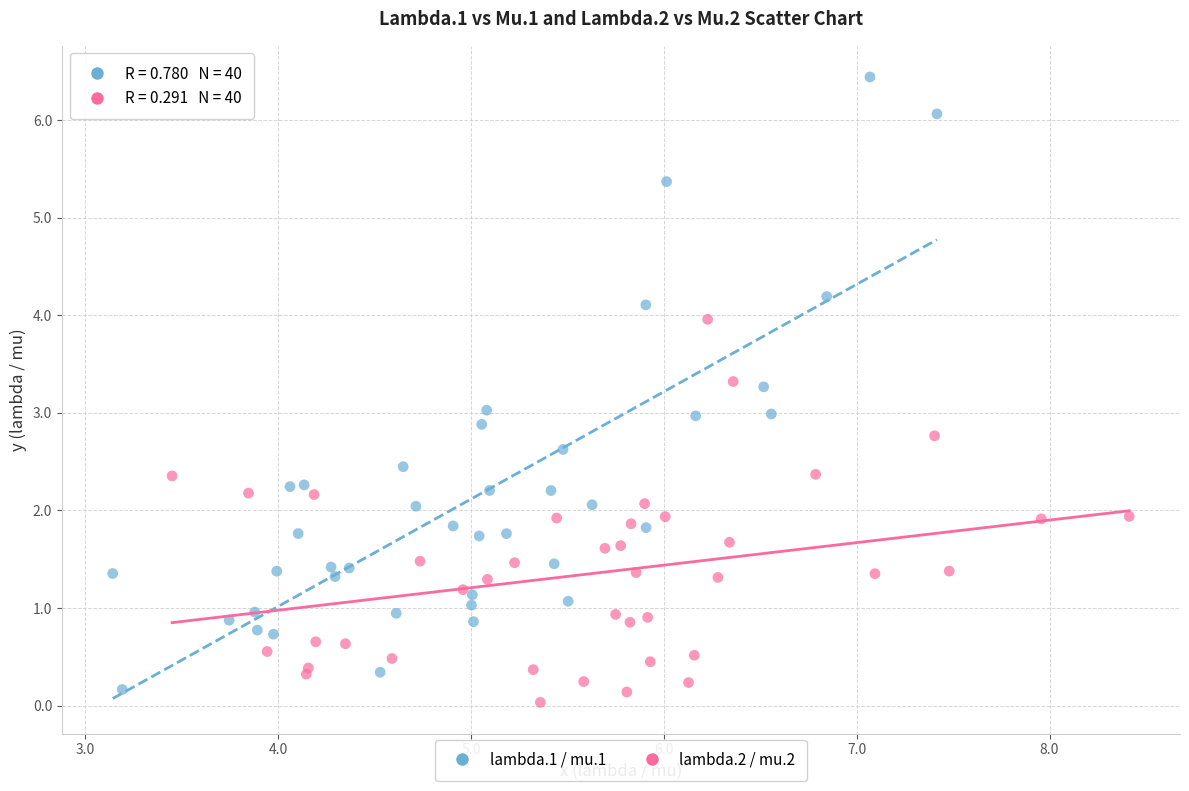

Which series has the largest Y range (max minus min)?

lambda.1 / mu.1